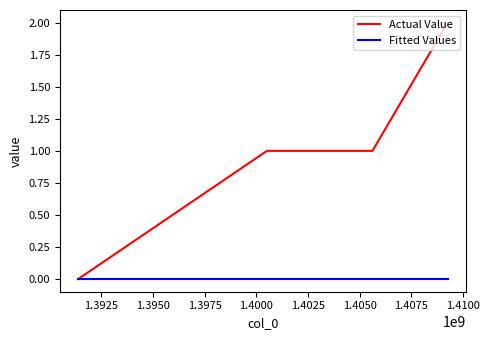

Which series has the largest total across all categories?

Actual Value